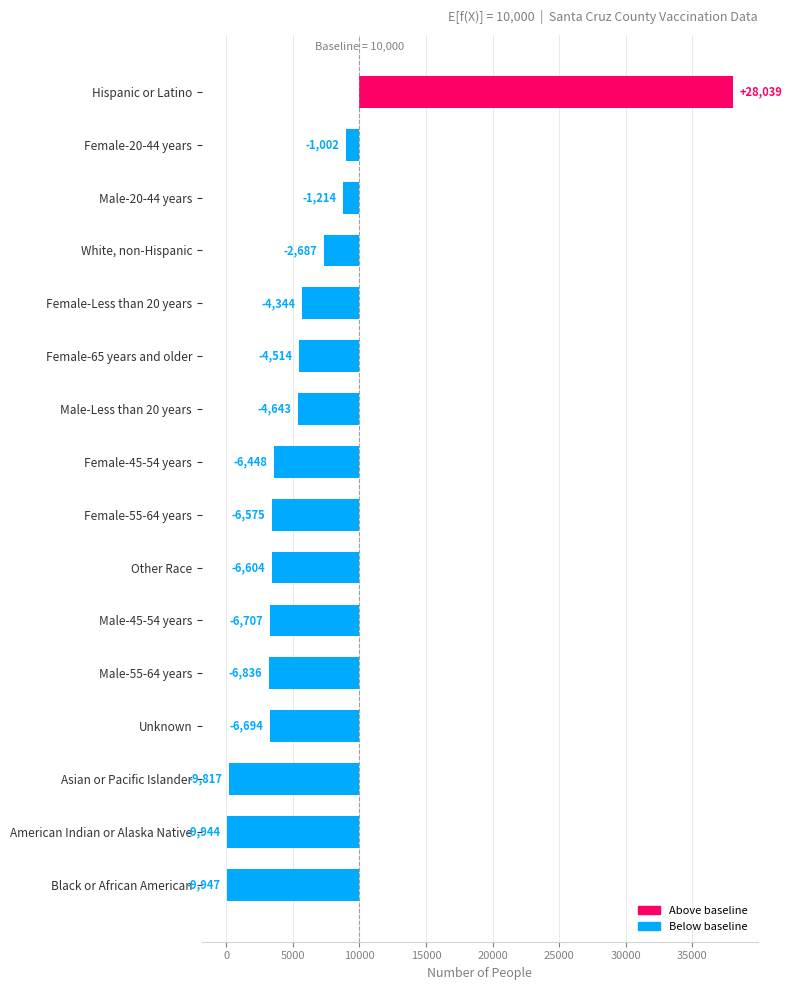

Count the number of values greater than -6448.

7